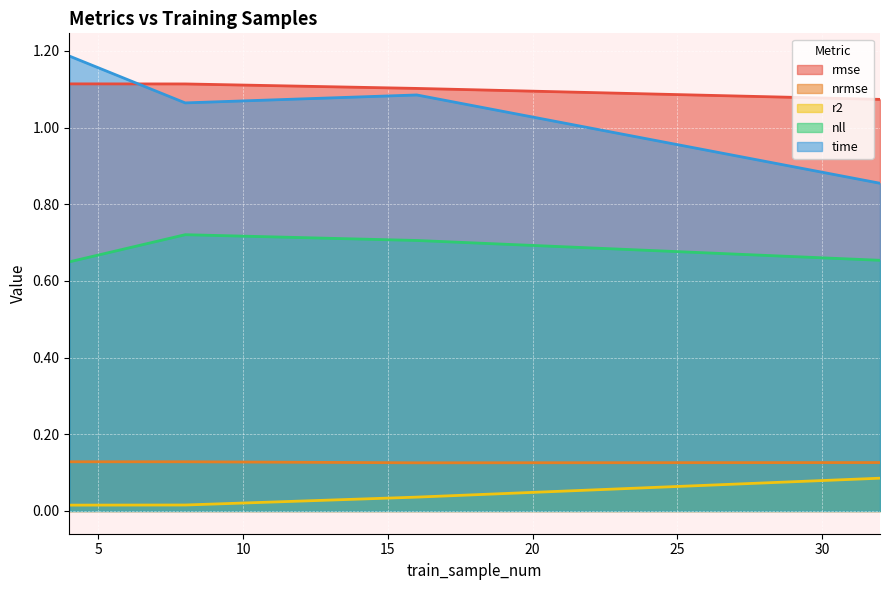

True or false: rmse and r2 cross at least once.

False